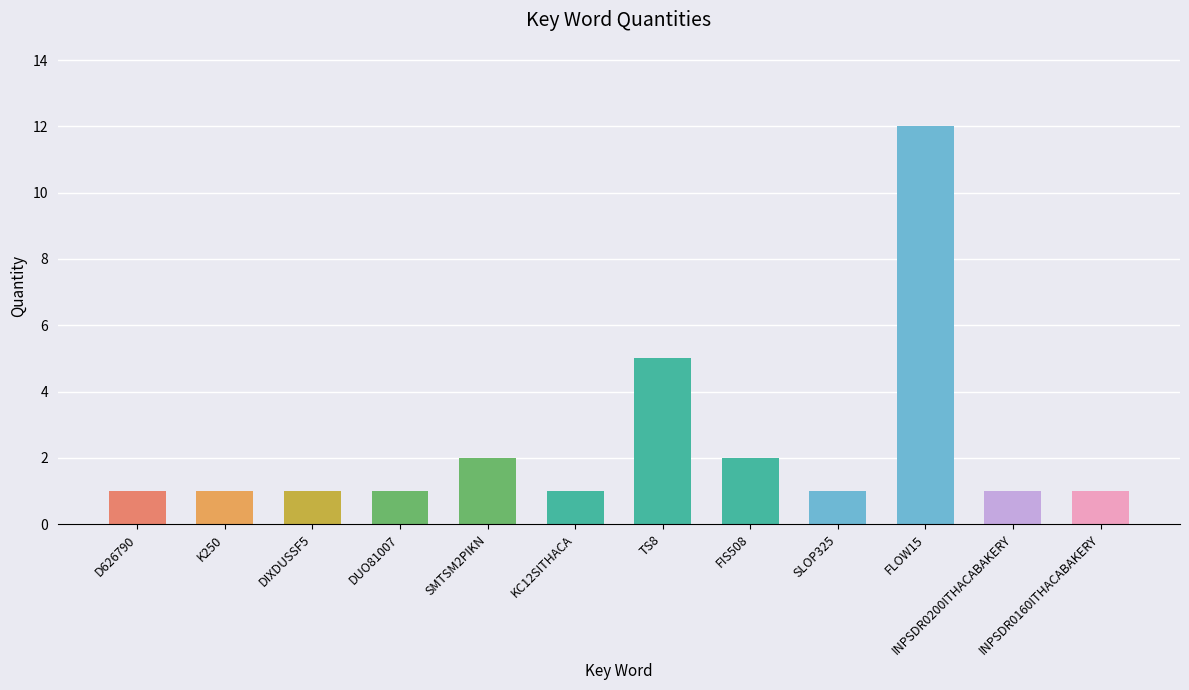

What is the label of the 4th bar from the right?

SLOP325